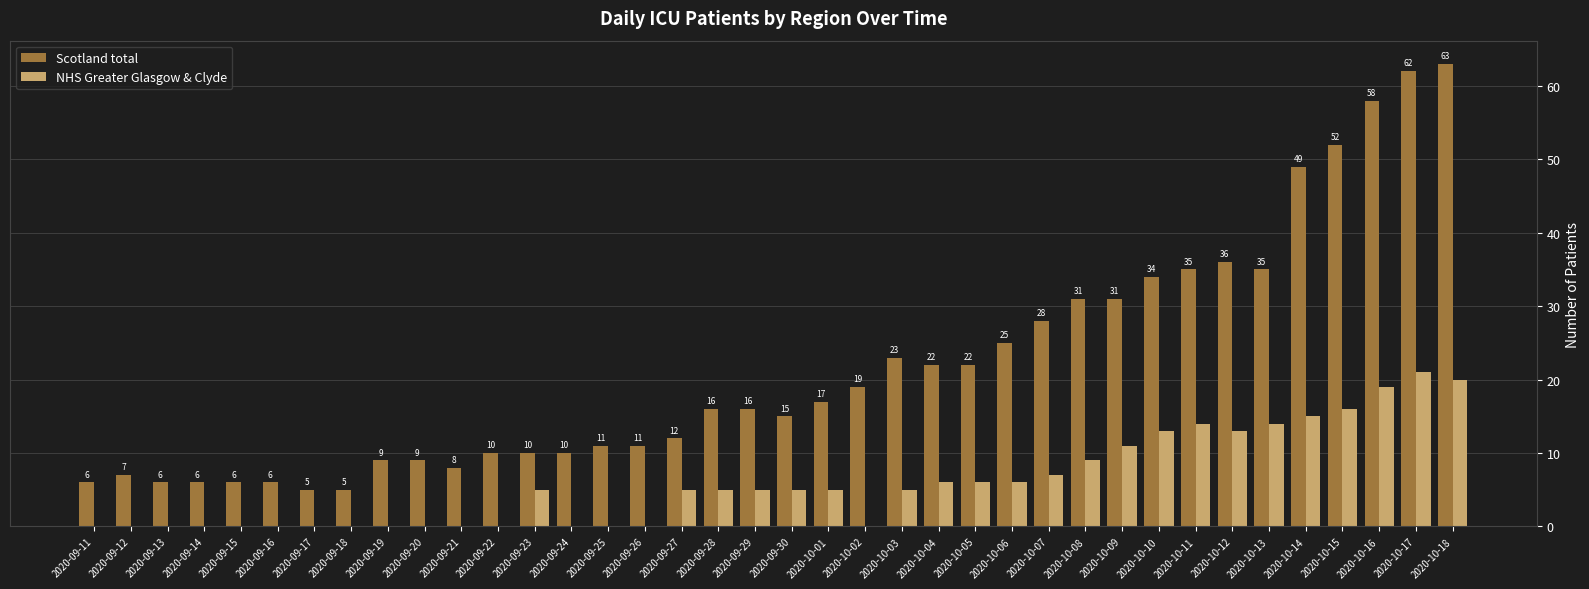

How many groups of bars are there?

38